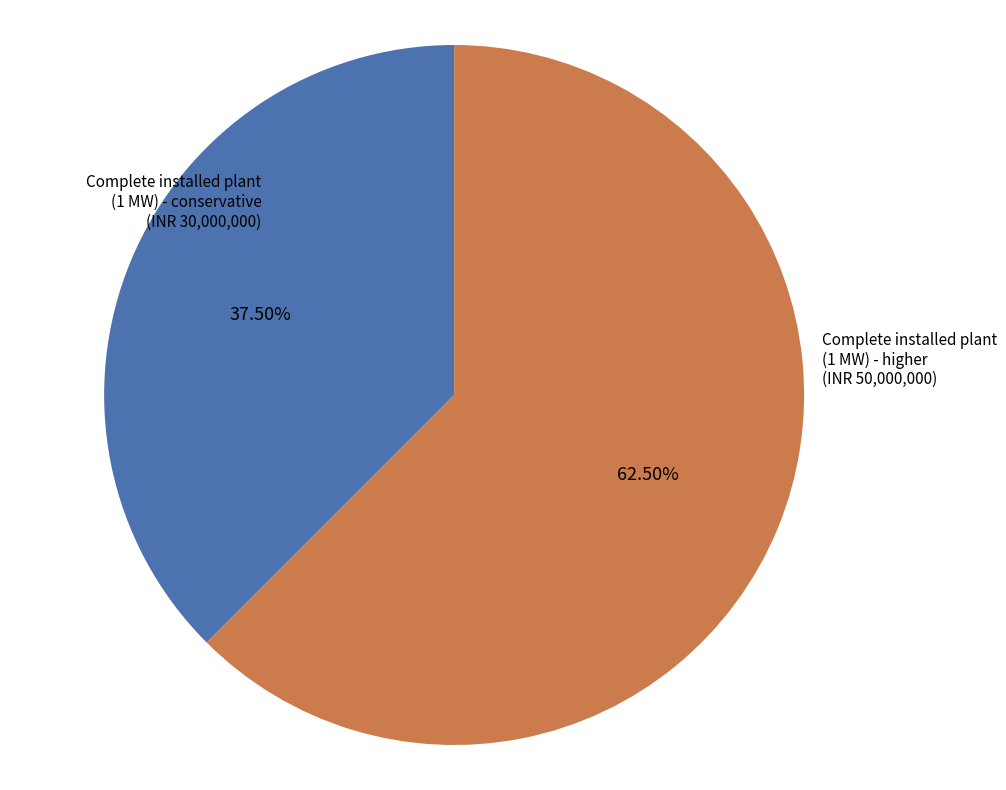

How many slices are in this pie chart?

2